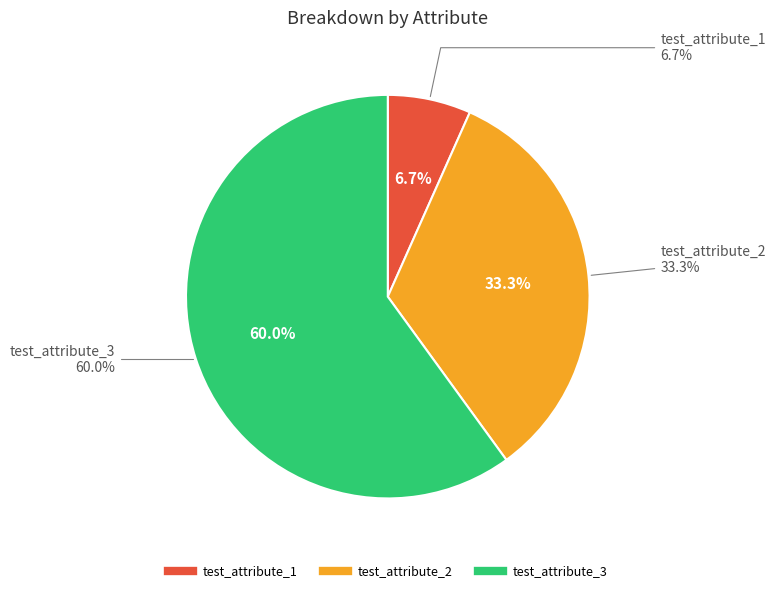

To the nearest percent, what is the combined percentage of test_attribute_2 and test_attribute_1?

40%